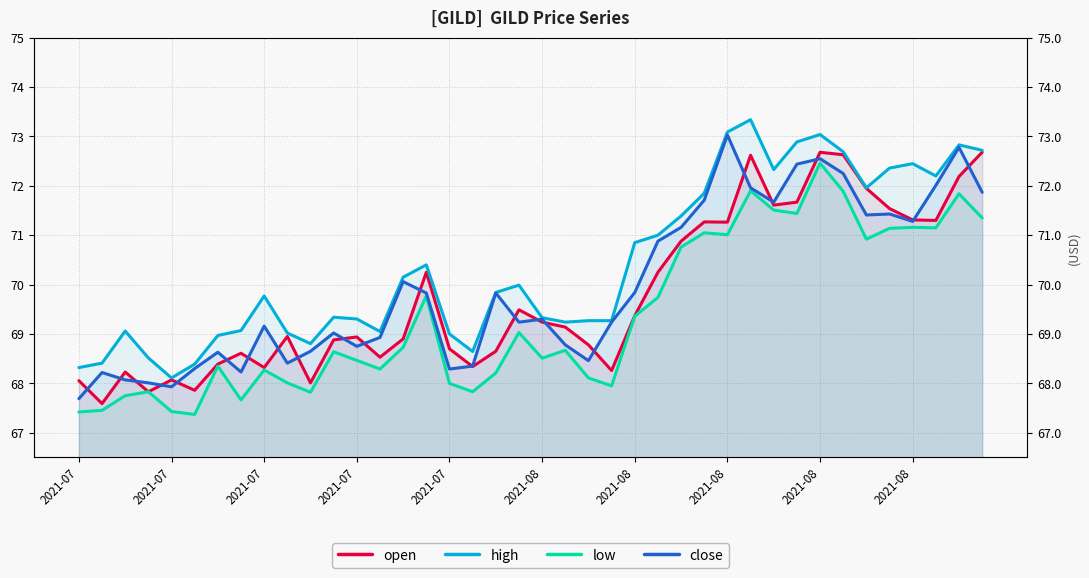

How many lines are shown in the chart?

4